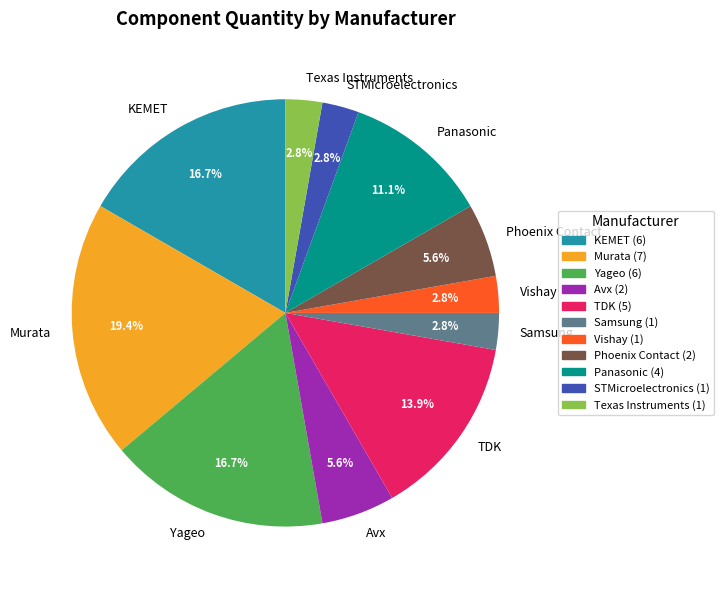

Between Phoenix Contact and Panasonic, which is larger?

Panasonic